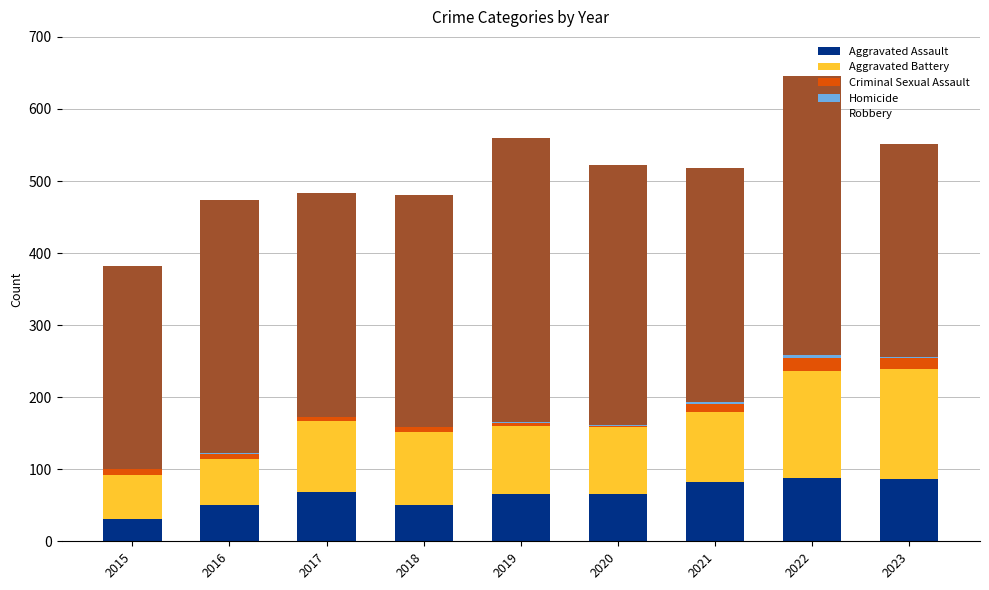

What is the maximum value for Aggravated Assault?

88